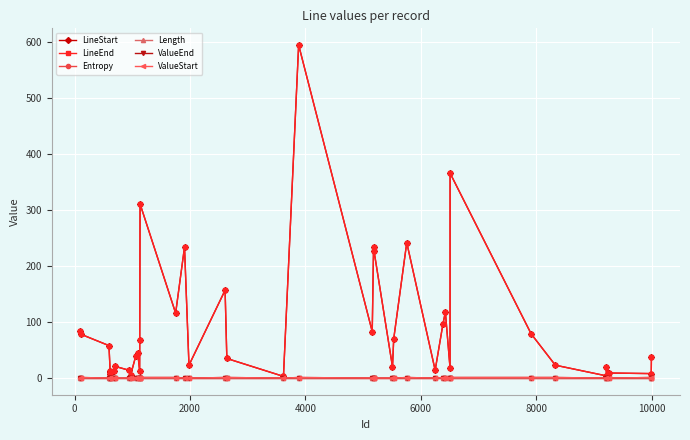

Does the chart have visible grid lines?

Yes